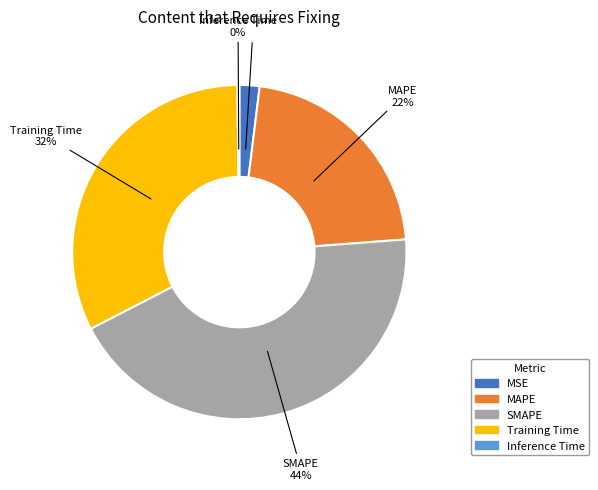

Is MSE the majority of the pie?

No